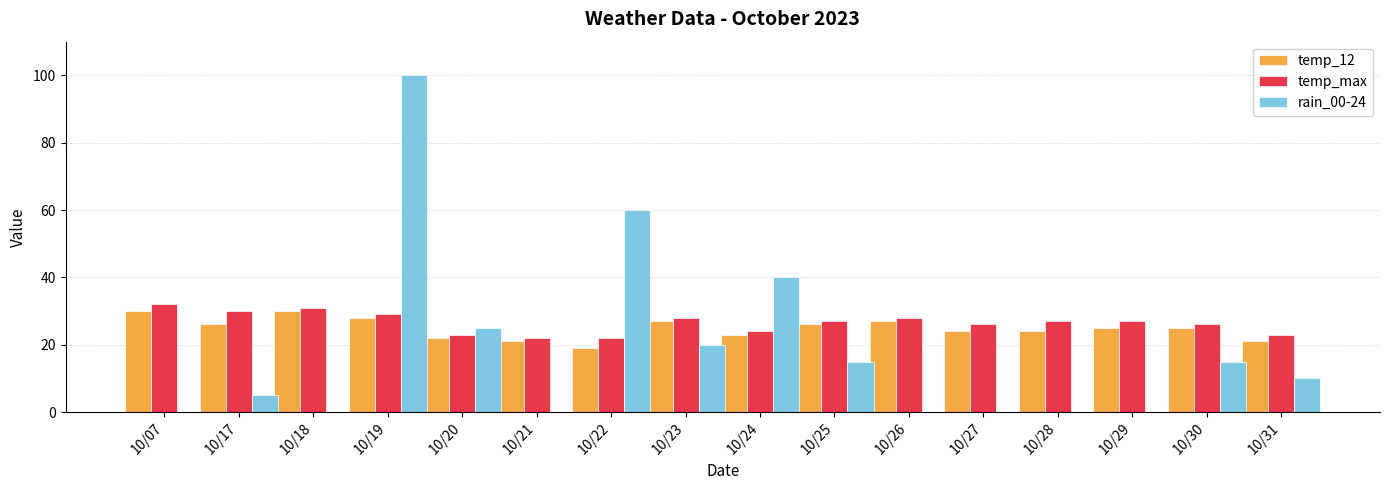

Is the value of temp_12 at 10/21 greater than the value of rain_00-24 at 10/17?

Yes